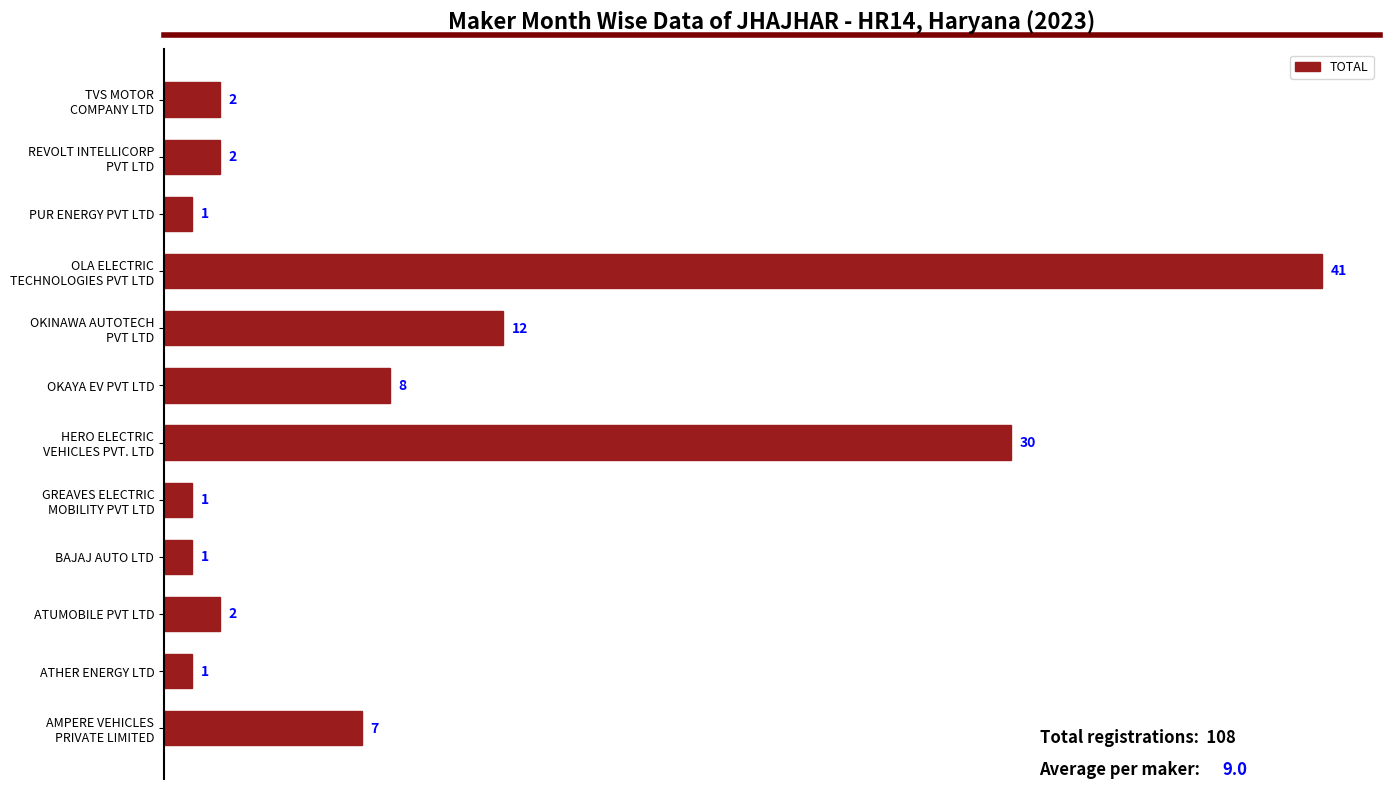

At which category does the chart reach its peak across all series?

OLA ELECTRIC
TECHNOLOGIES PVT LTD